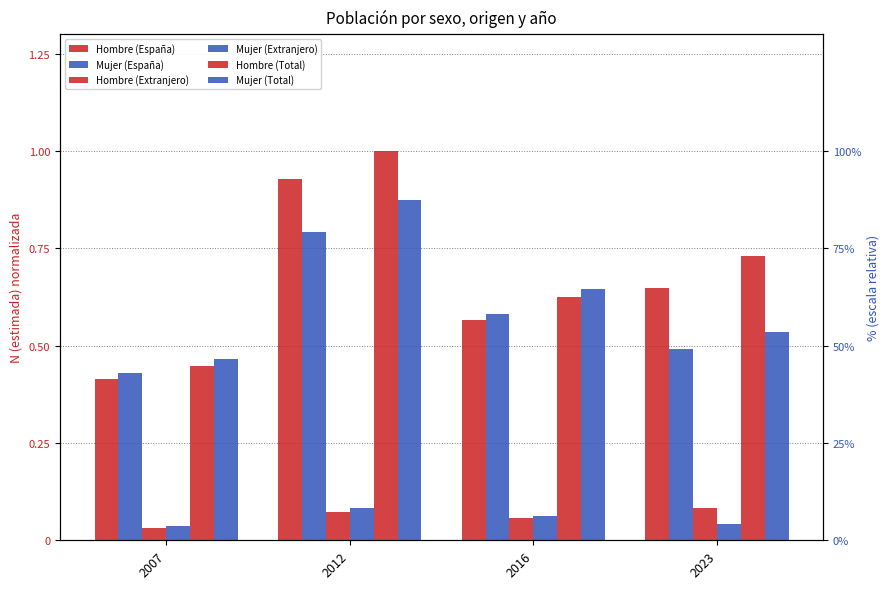

Is it true that Hombre (Extranjero) equals 0.1 at 2016?

True